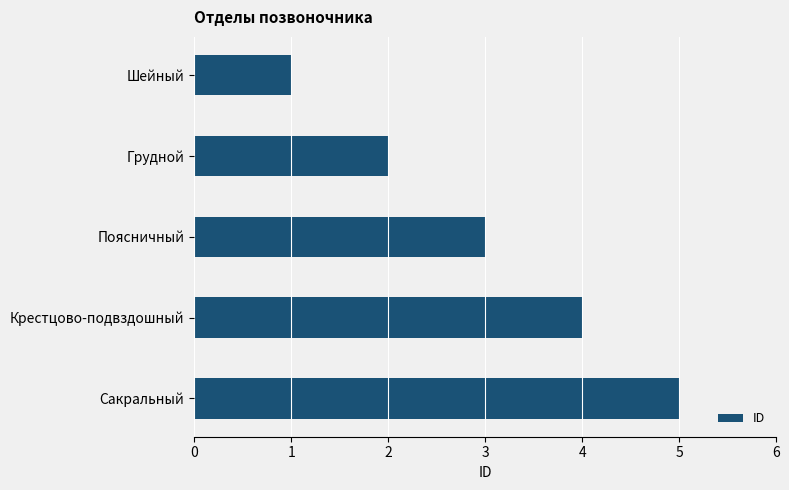

What is the approximate value at Сакральный?

5